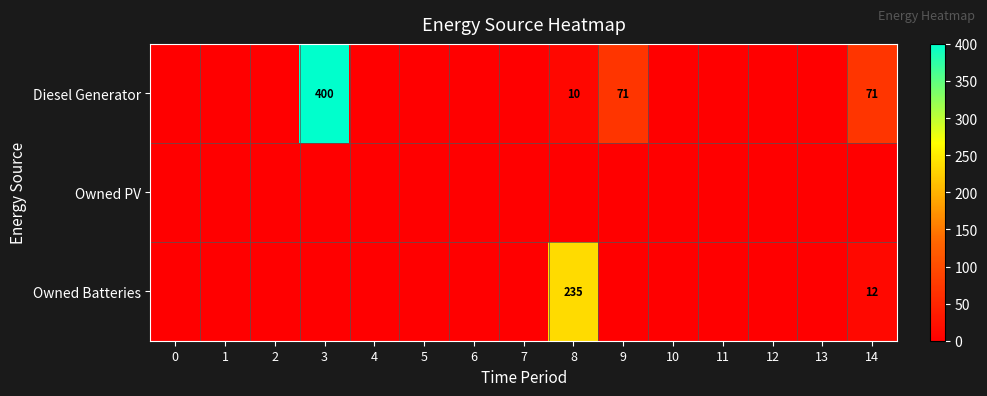

Reading left to right, list all the values displayed in this chart.

row_0: 0	0	0	400	0	0	0	0	10	71	0	0	0	0	71
row_1: 0	0	0	0	0	0	0	0	0	0	0	0	0	0	0
row_2: 0	0	0	0	0	0	0	0	235	0	0	0	0	0	12